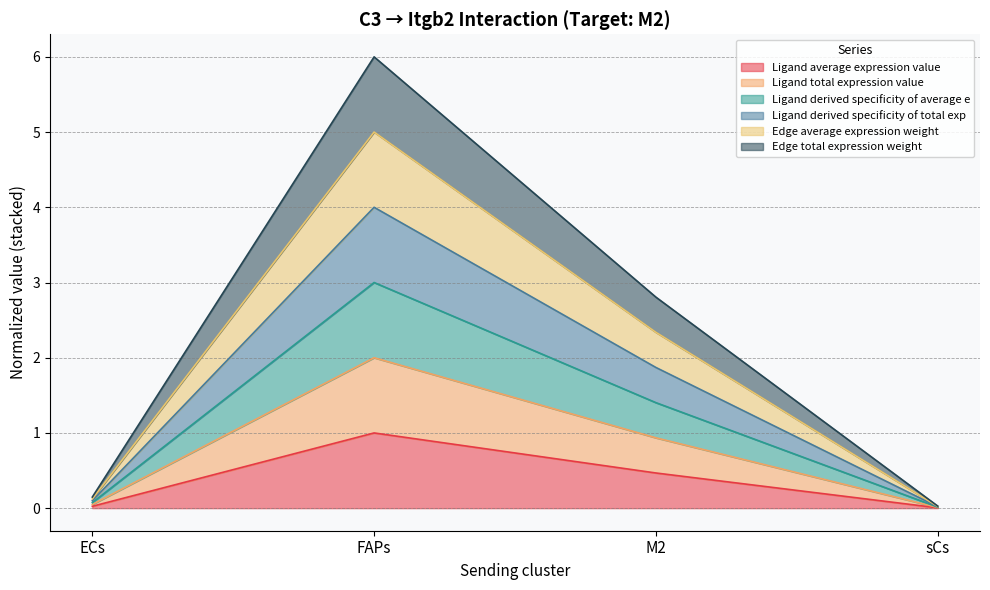

How many lines are shown in the chart?

6